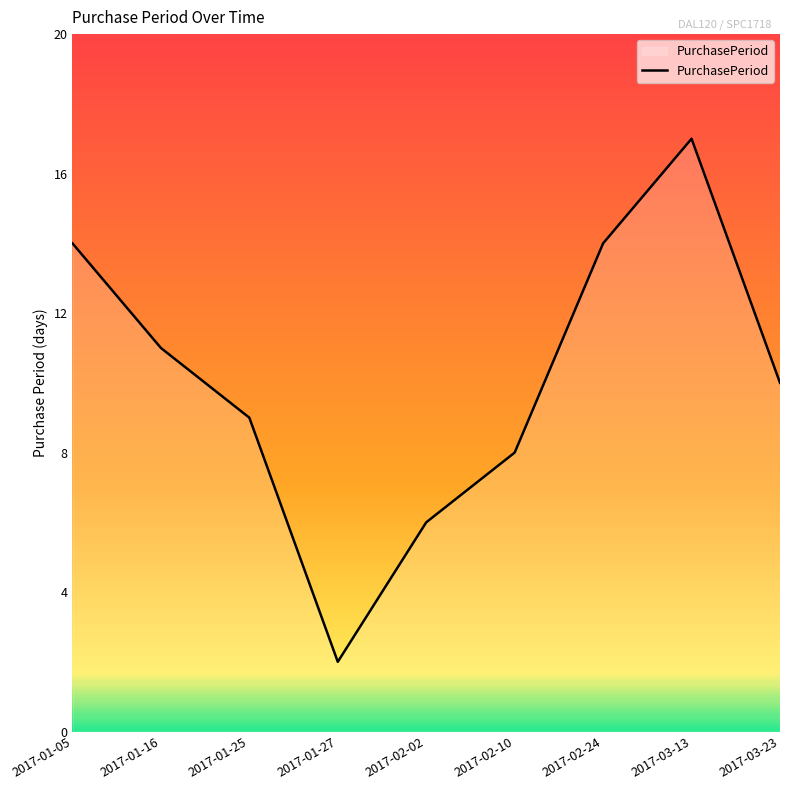

What is the change in value from 2017-02-10 to 2017-03-23?

+2